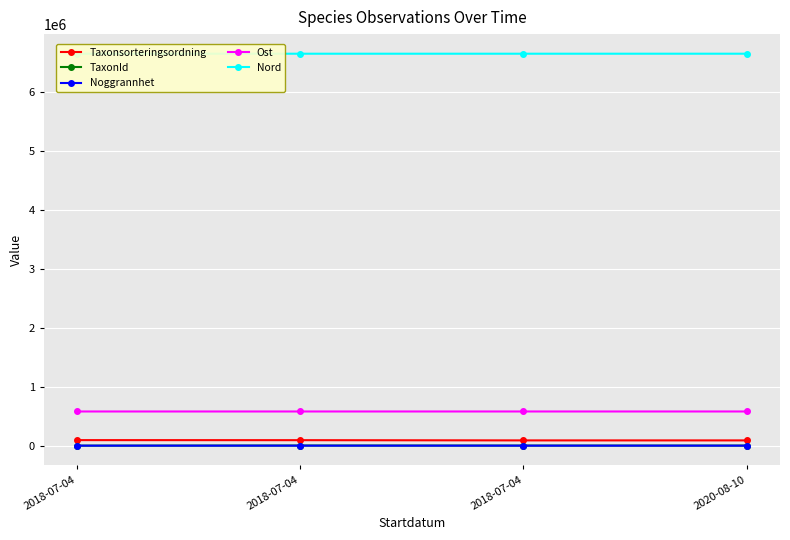

Reading left to right, what are all the values shown in this chart?

Taxonsorteringsordning: 94121	93276	89392	89392
TaxonId: 53	2170	1202	1202
Noggrannhet: 25	25	25	10
Ost: 580348	580332	580403	580388
Nord: 6654671	6654709	6654758	6654877